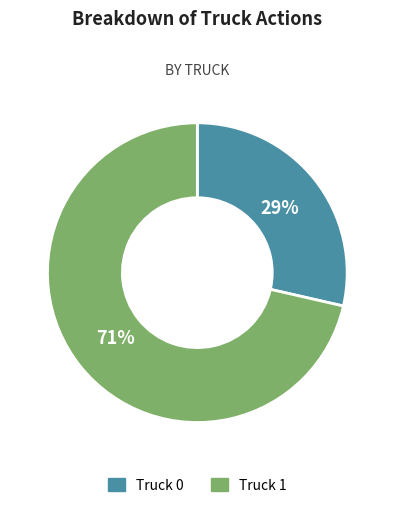

Which category has the biggest portion of the pie?

Truck 1